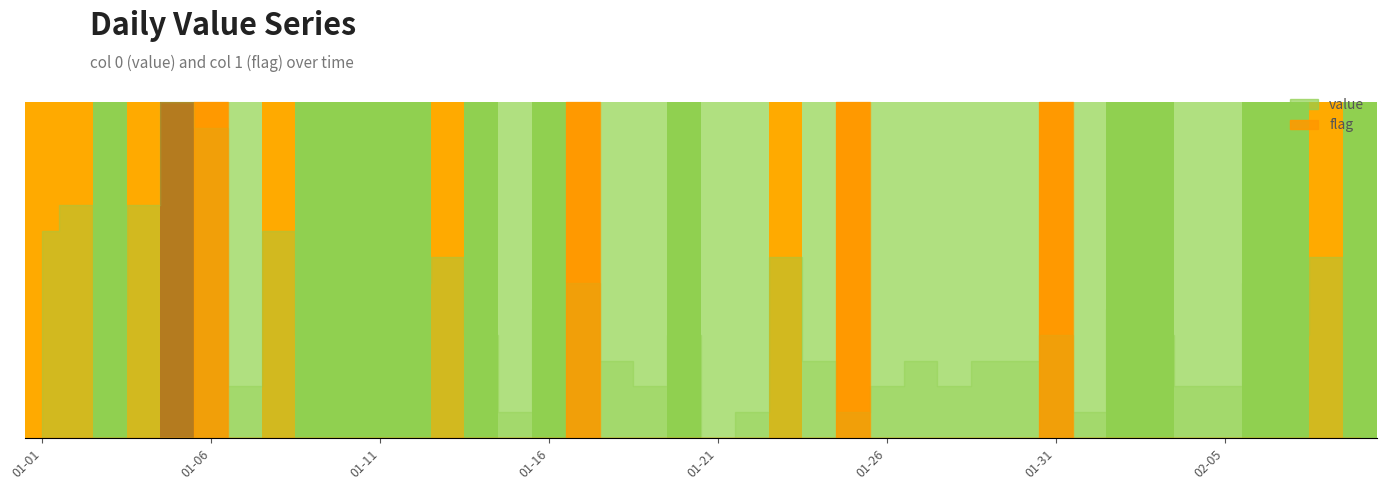

Which category has the highest value in the flag series?

2023-01-06